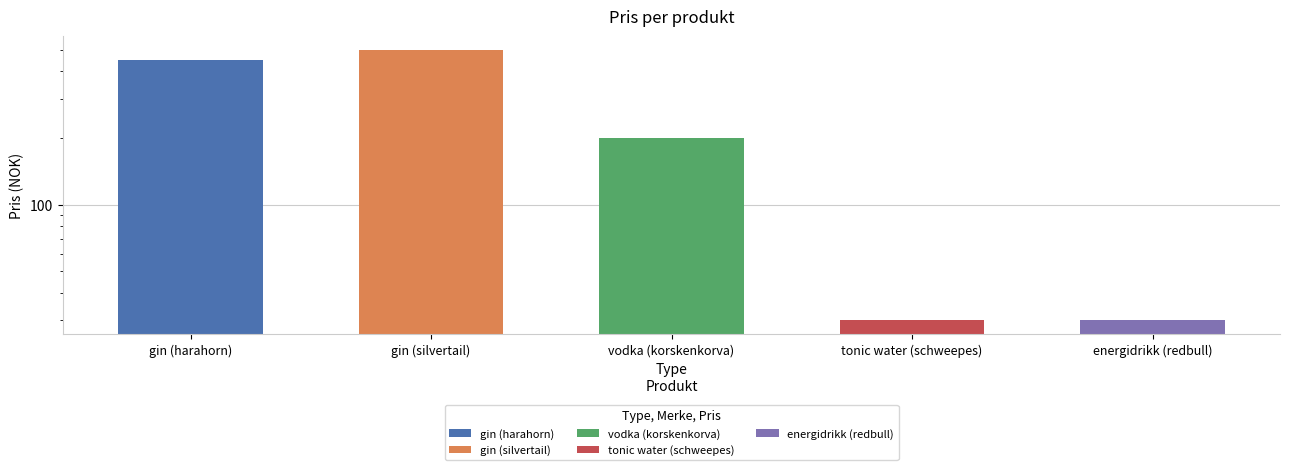

Which has a higher value, vodka (korskenkorva) or gin (silvertail)?

gin (silvertail)